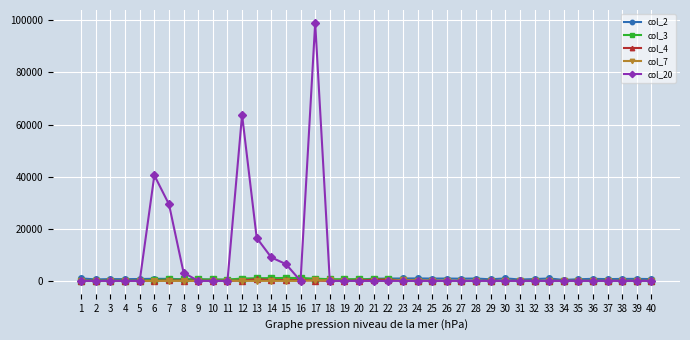

At which category is the sum across all series the highest?

17